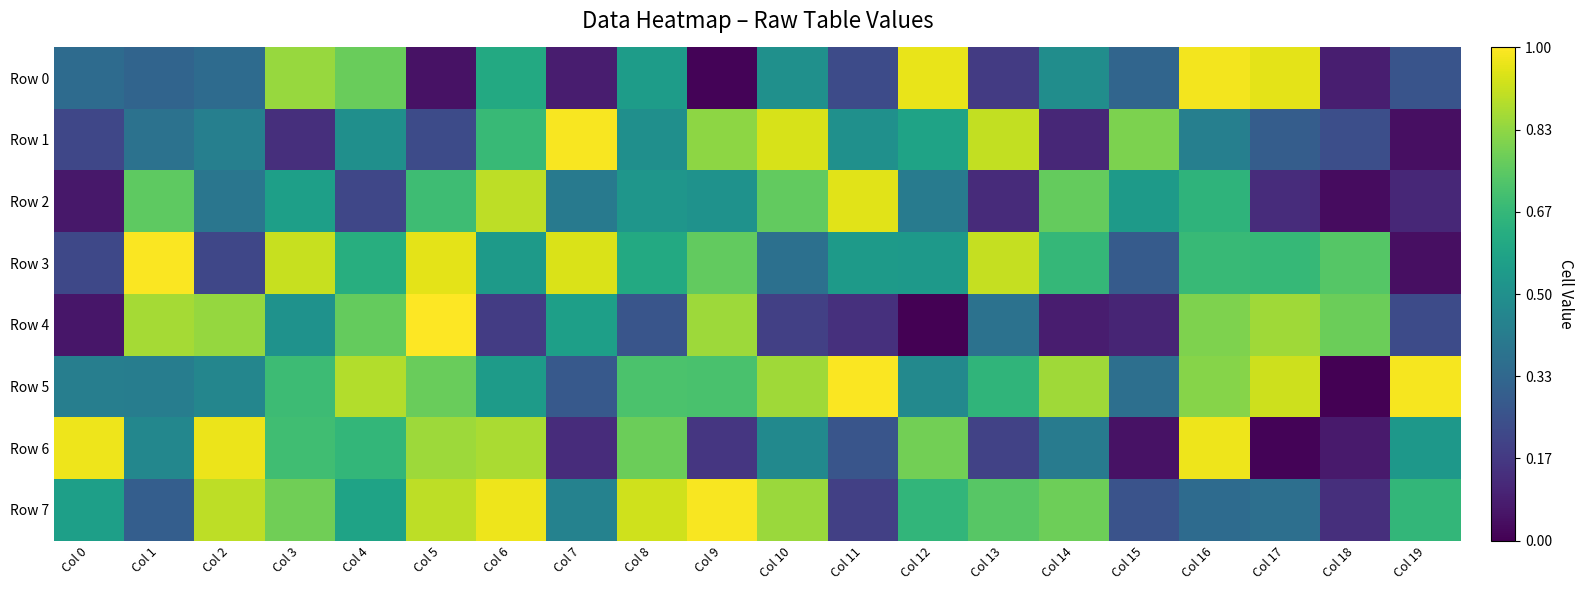

At Col 14, list the series in order from smallest to largest.

Row 4, Row 1, Row 6, Row 0, Row 3, Row 2, Row 7, Row 5